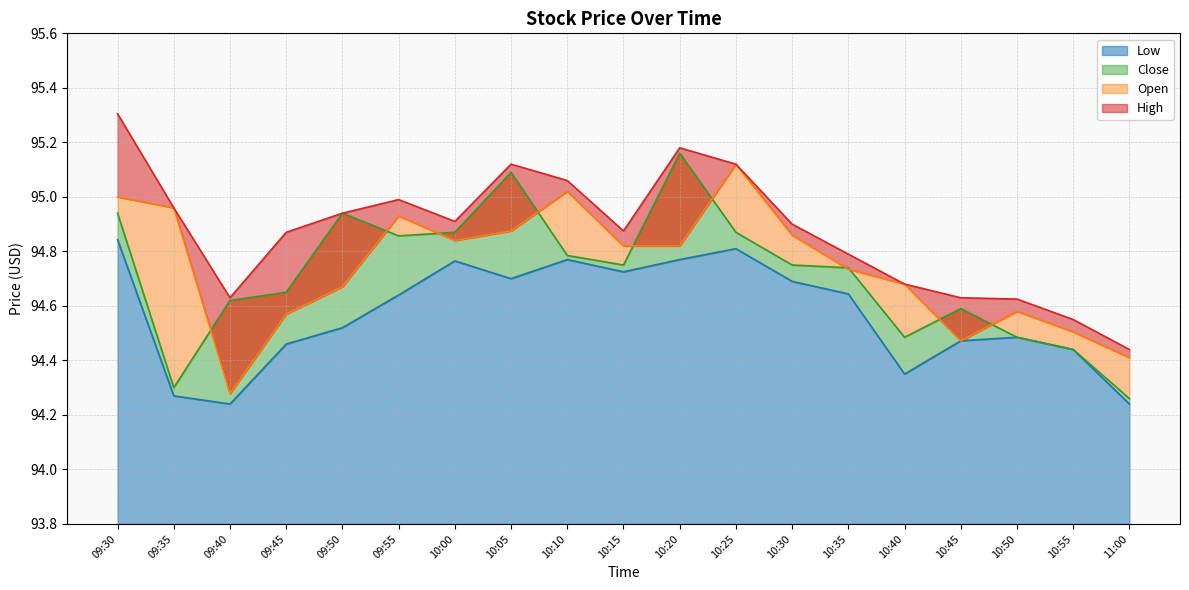

True or false: Low and Close intersect in this chart.

False